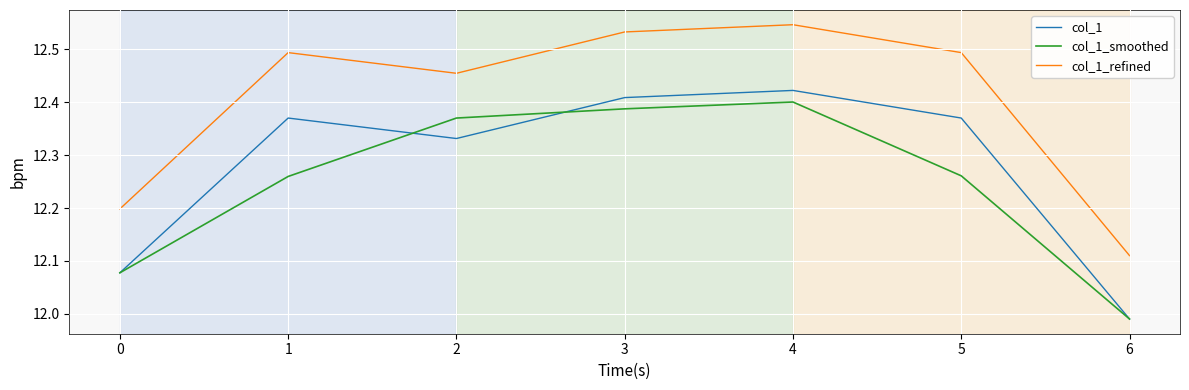

Does the chart have visible grid lines?

Yes